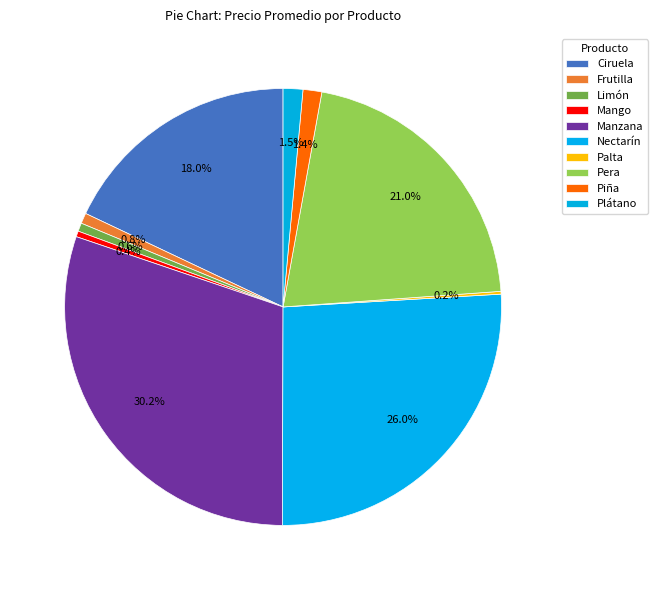

The Nectarín slice represents 26% of the pie. True or false?

True